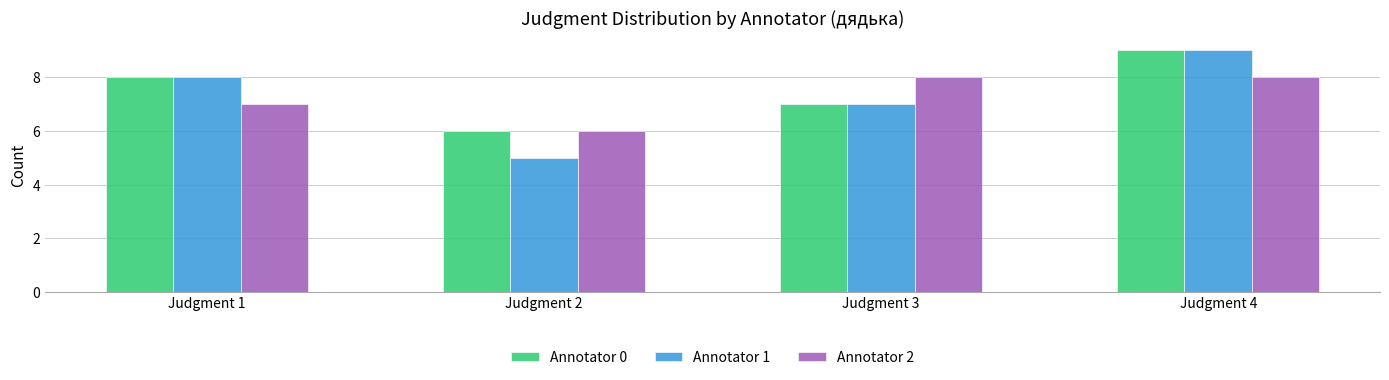

How many data points in Annotator 1 are less than 8?

2